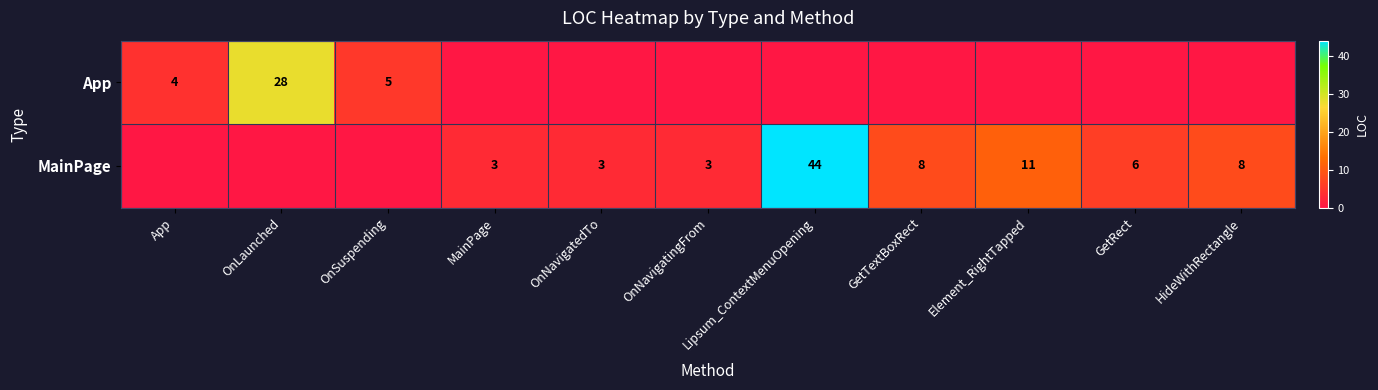

Which has a higher value, App or MainPage?

App